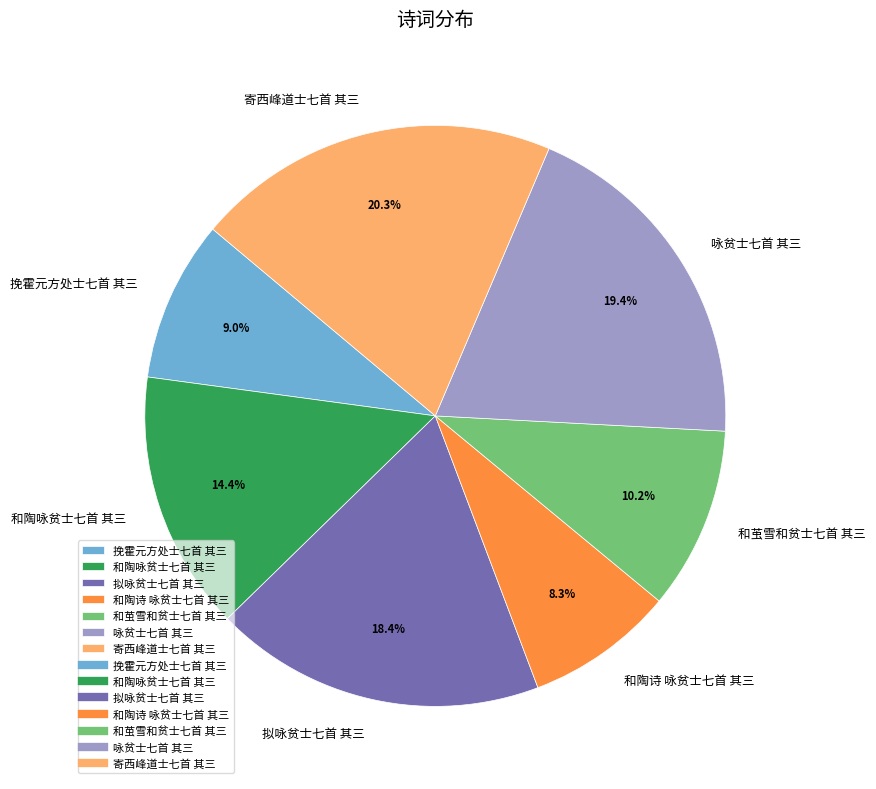

Which category has the smallest portion of the pie?

和陶诗 咏贫士七首 其三